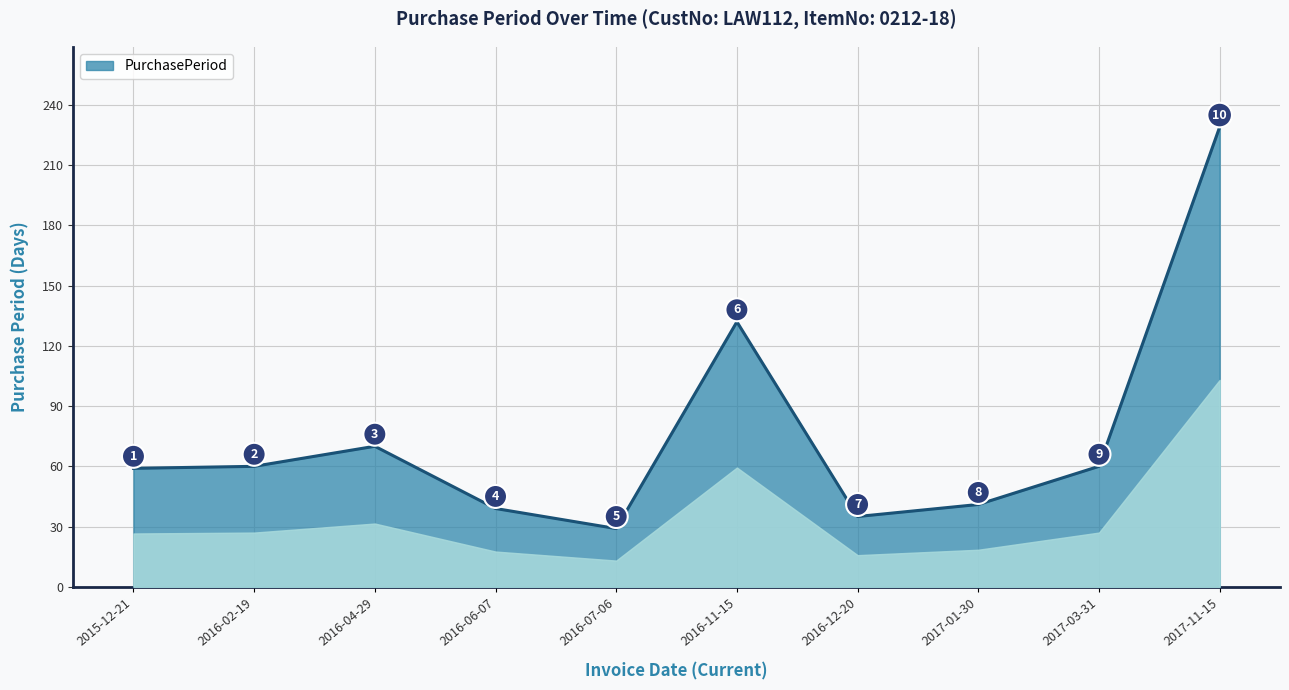

What is the change in value from 2016-12-20 to 2017-01-30?

+6